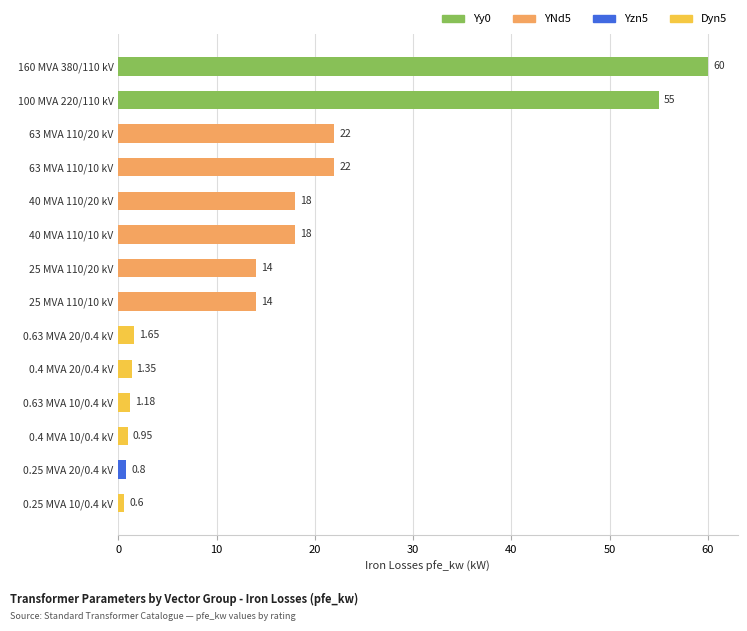

What is the maximum value shown in the chart?

60.0